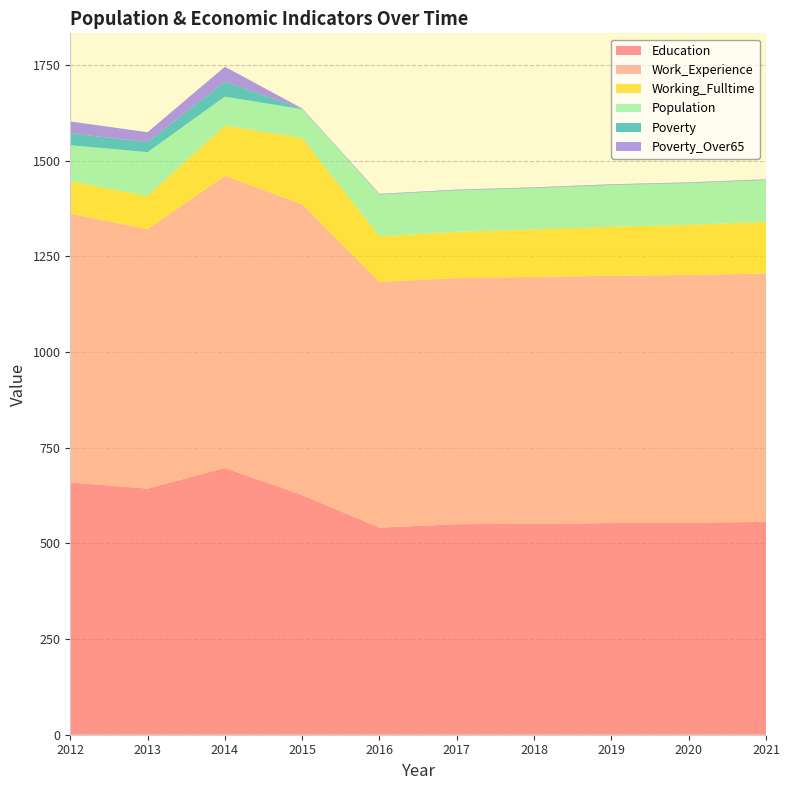

Reading left to right, extract all data points from this chart.

Education: 2012=659	2013=643	2014=697	2015=626	2016=541	2017=550	2018=551	2019=553	2020=554	2021=556
Work_Experience: 2012=702	2013=678	2014=763	2015=760	2016=642	2017=643	2018=645	2019=646	2020=647	2021=649
Working_Fulltime: 2012=85	2013=86	2014=131	2015=173	2016=119	2017=121	2018=124	2019=128	2020=131	2021=135
Population: 2012=94	2013=115	2014=76	2015=75	2016=109	2017=108	2018=108	2019=109	2020=109	2021=109
Poverty: 2012=31	2013=26	2014=39	2015=1	2016=1	2017=1	2018=1	2019=1	2020=1	2021=1
Poverty_Over65: 2012=31	2013=26	2014=39	2015=1	2016=1	2017=1	2018=1	2019=1	2020=1	2021=1